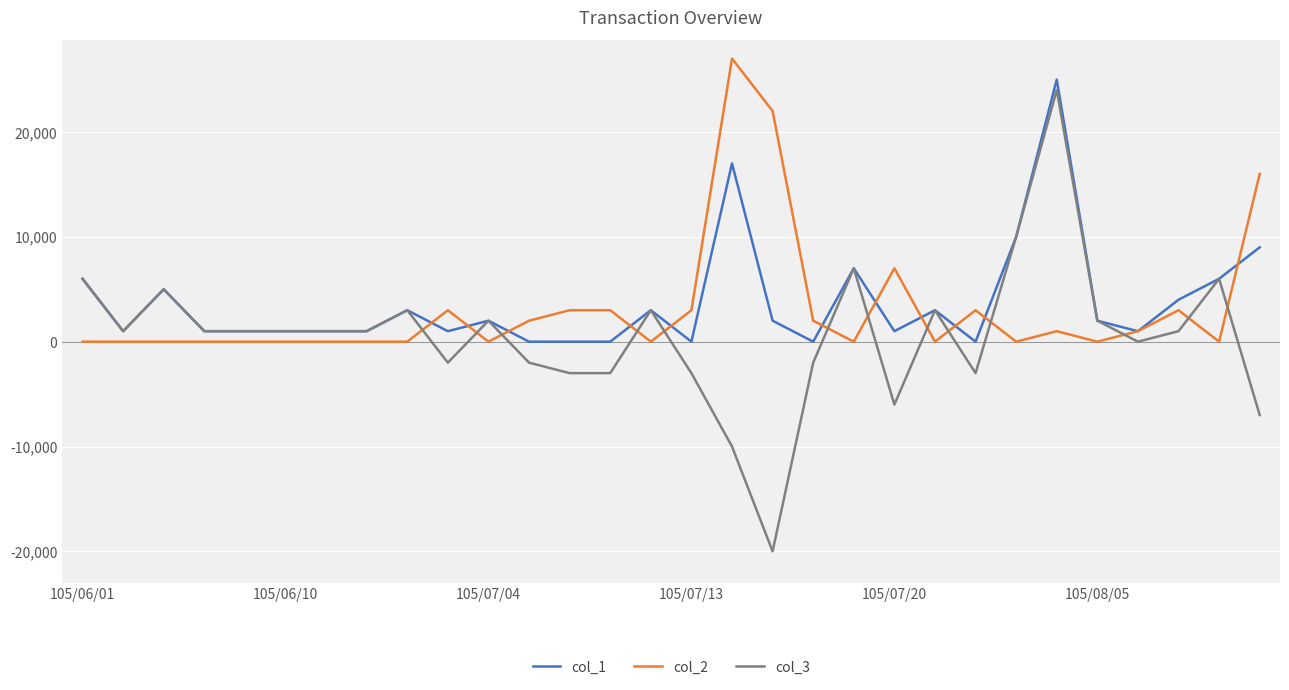

List the series in order of their overall mean, lowest first.

col_3, col_2, col_1